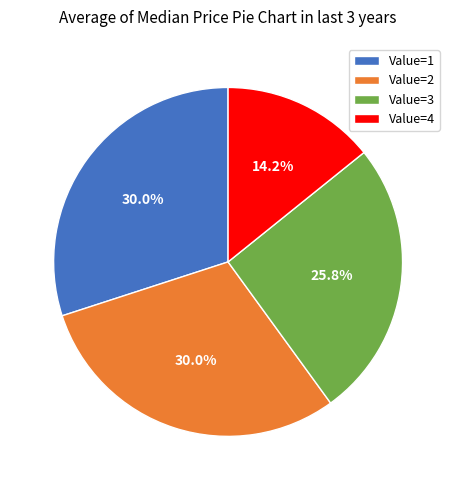

Do Value=3 and Value=1 together represent more than half of the pie?

Yes